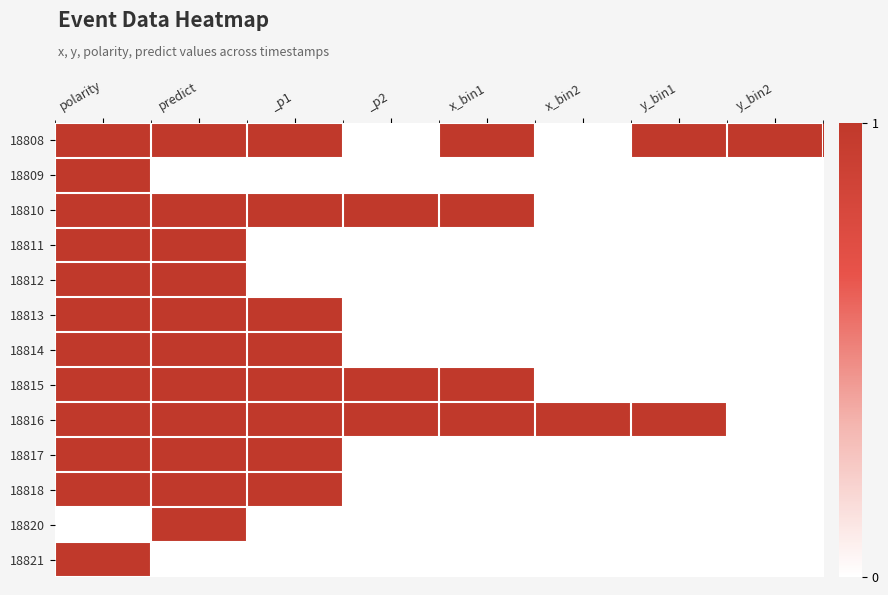

At which category is the sum across all series the highest?

polarity